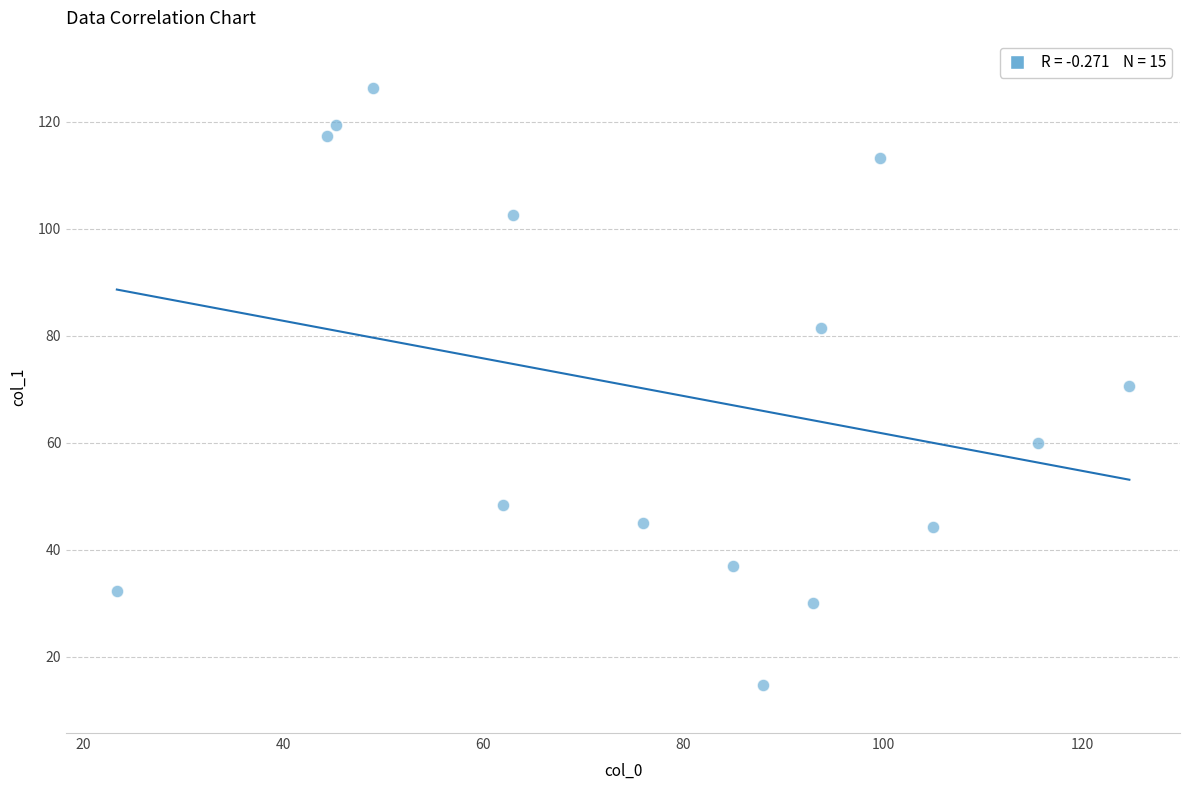

What is the range of X values (max minus min)?

101.3